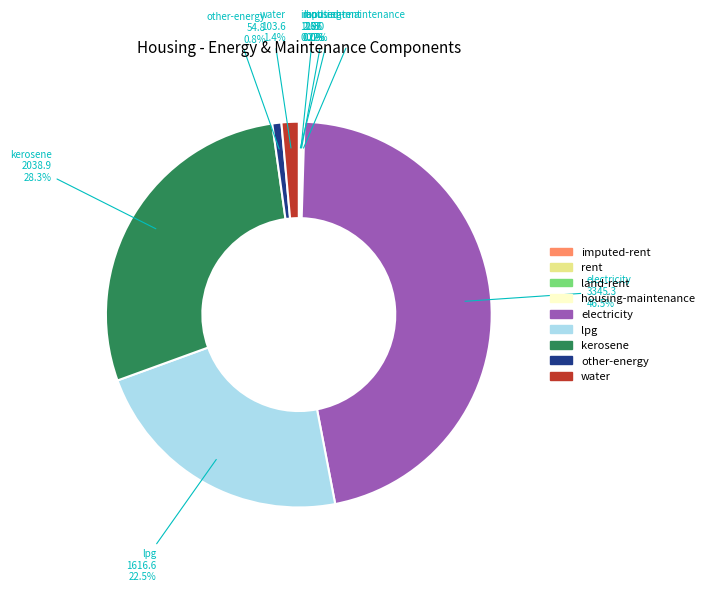

What percentage is NOT represented by other-energy?

99.2%